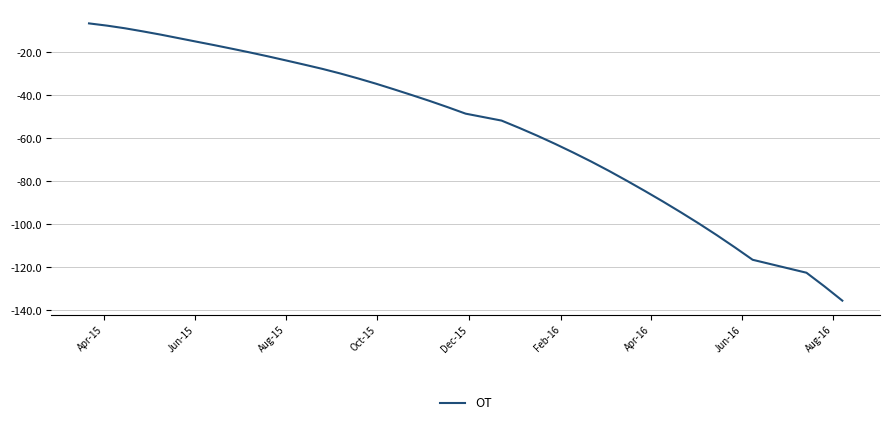

What is the difference between the maximum and minimum values?

128.8